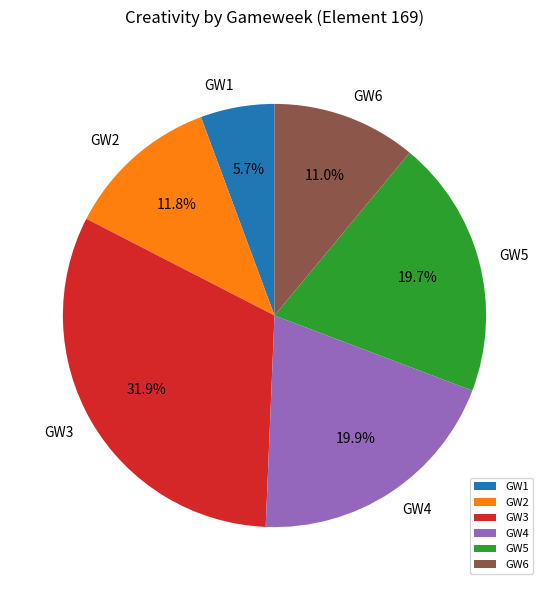

Which slice is the smallest?

GW1